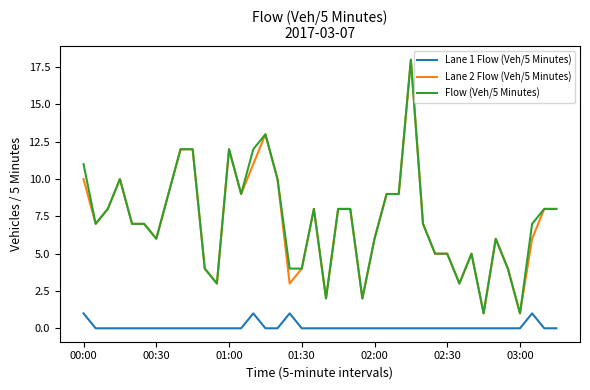

What is the greatest value displayed?

18